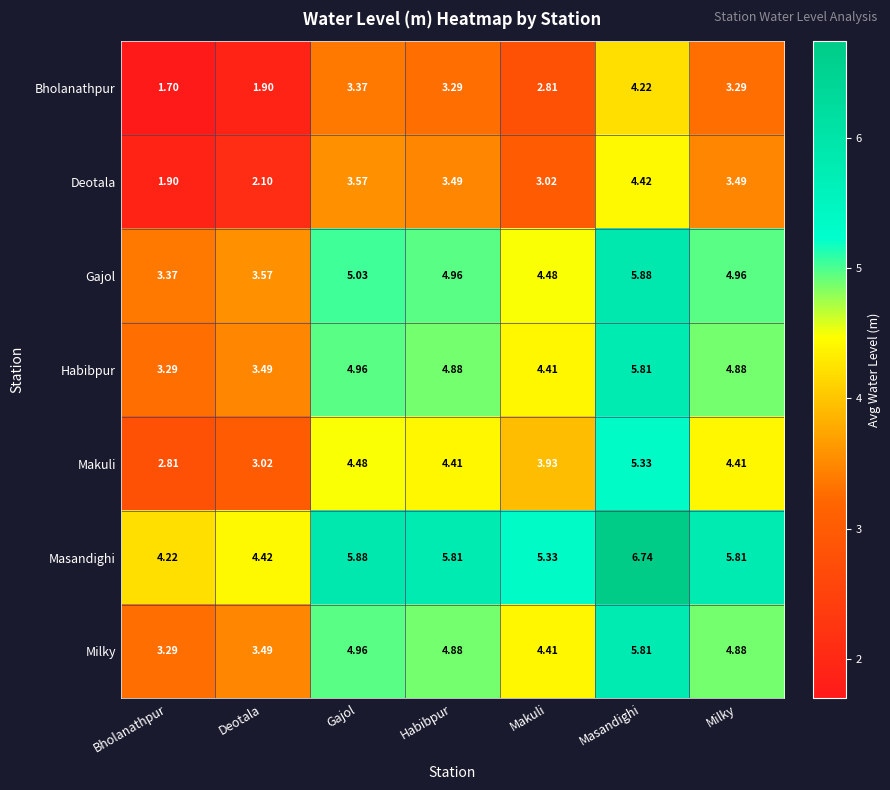

At which category is the sum across all series the highest?

Masandighi